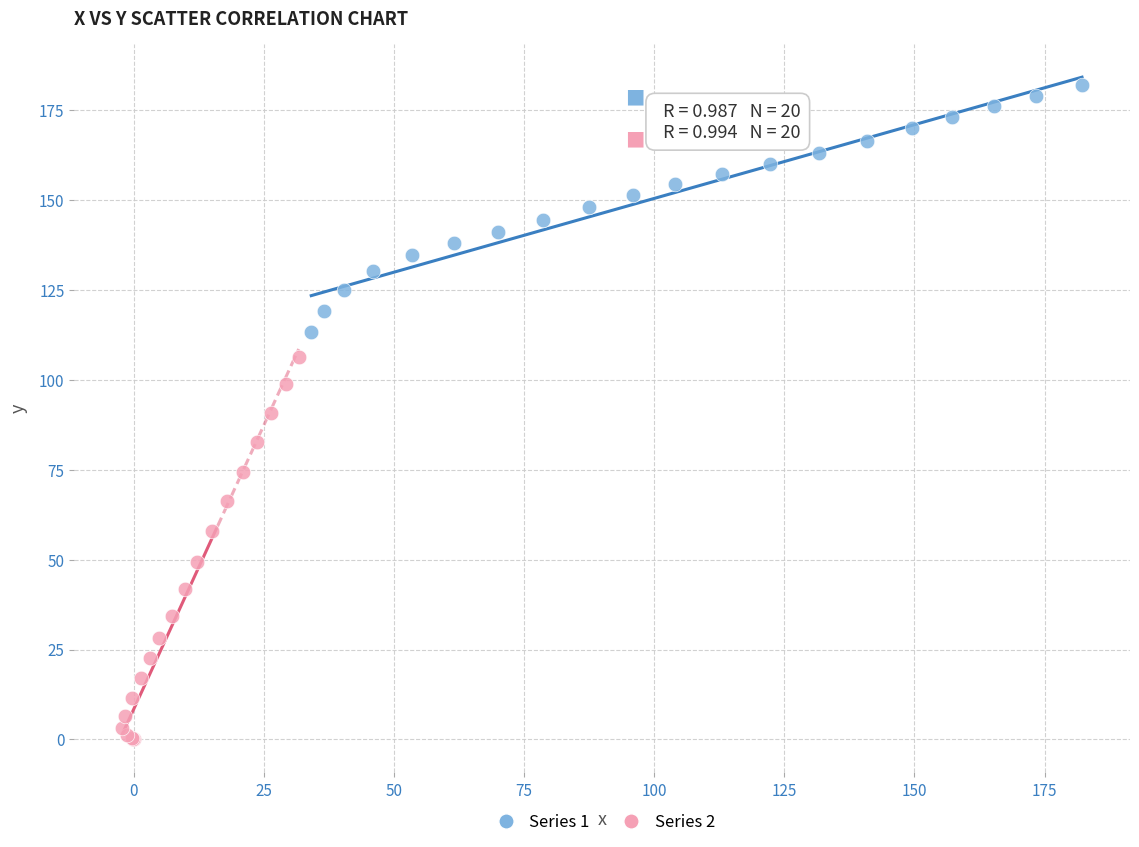

Which series reaches the maximum Y coordinate?

Series 1